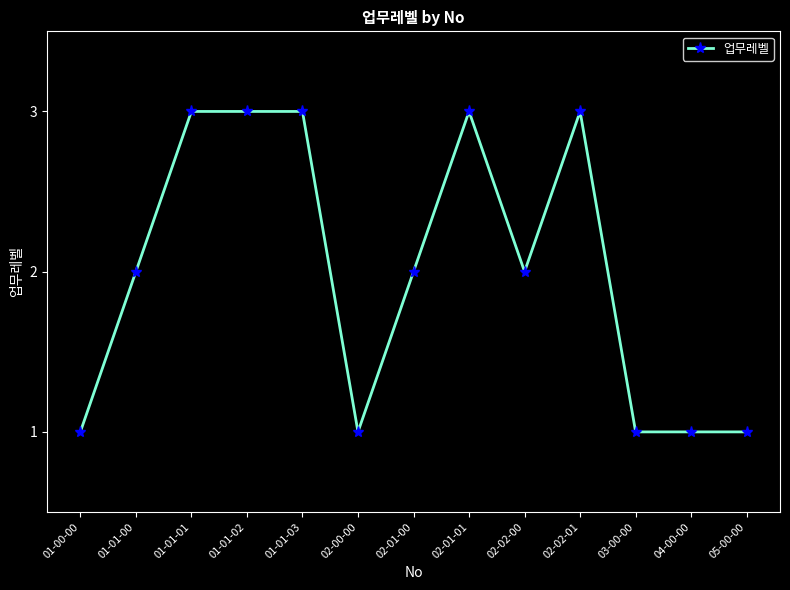

Does the chart display data point markers on the line(s)?

Yes